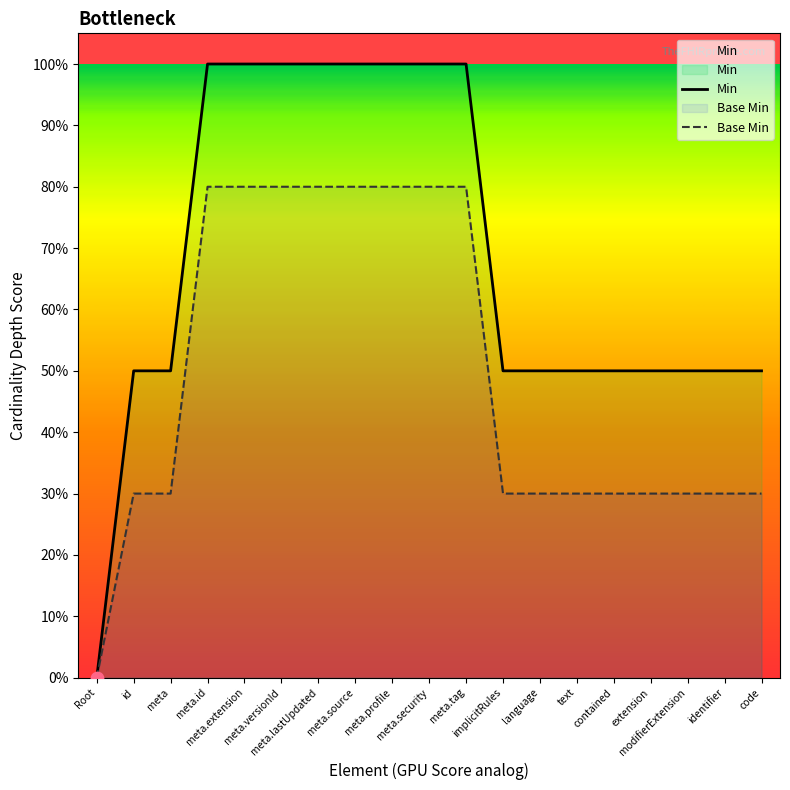

What are all the series names shown in the legend?

Min, Base Min